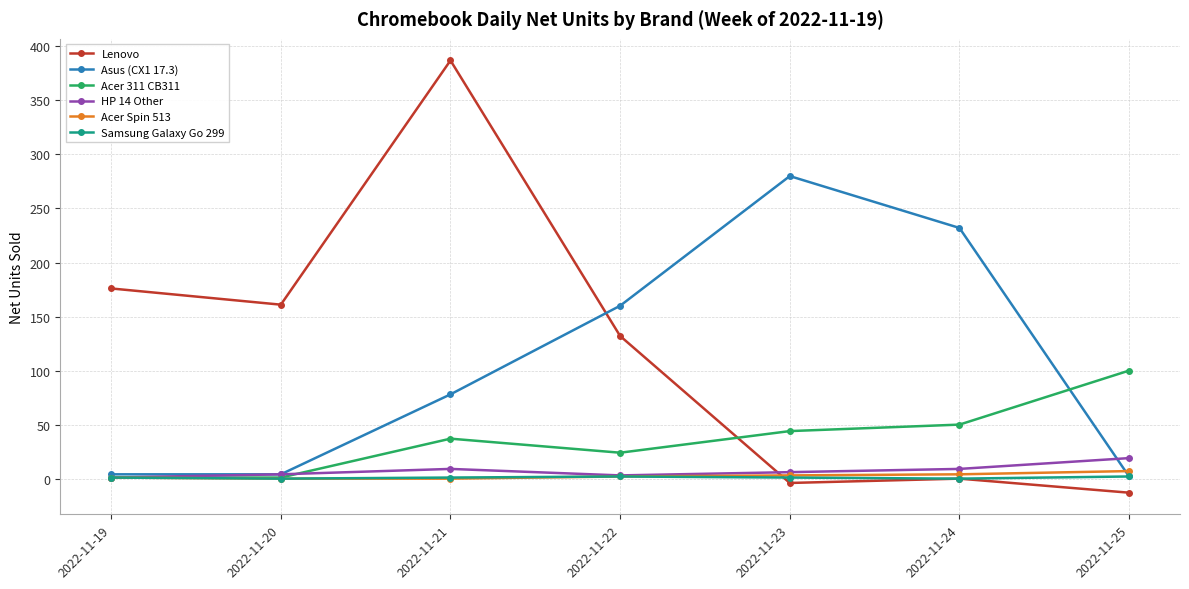

How many categories are shown in the chart?

7